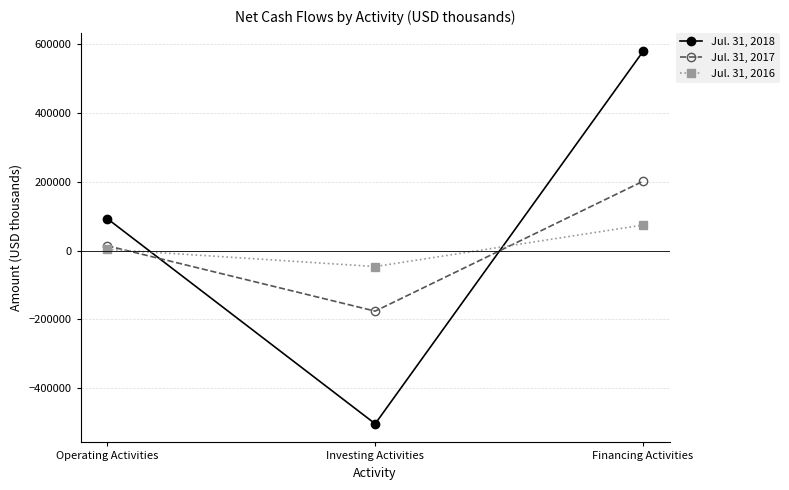

At which category does the chart reach its peak across all series?

Financing Activities